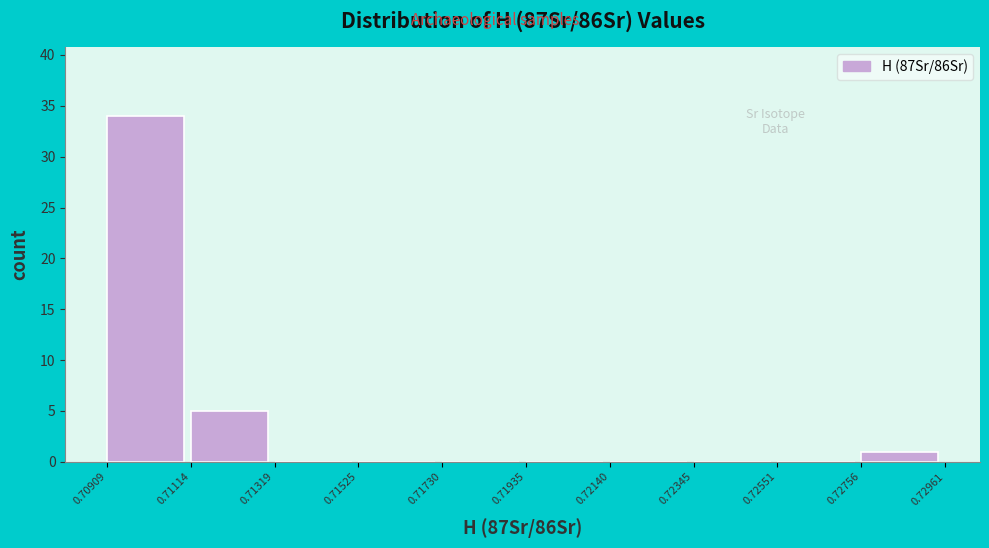

Reading left to right, transcribe this chart: for each bar, give the range it covers on the x-axis and its height. The values are not printed on the chart, so give them approximately, as read against the axis.

0.70909 to 0.71114: 34
0.71114 to 0.71319: 5
0.71319 to 0.71525: 0
0.71525 to 0.71730: 0
0.71730 to 0.71935: 0
0.71935 to 0.72140: 0
0.72140 to 0.72345: 0
0.72345 to 0.72551: 0
0.72551 to 0.72756: 0
0.72756 to 0.72961: 1